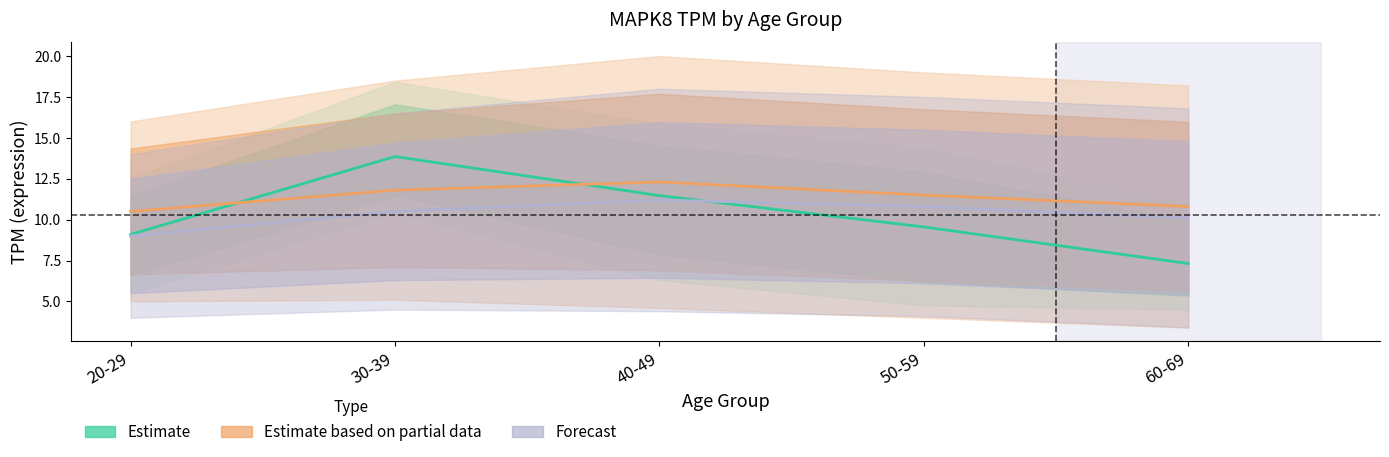

Rank the categories by Estimate value from lowest to highest.

60-69, 20-29, 50-59, 40-49, 30-39